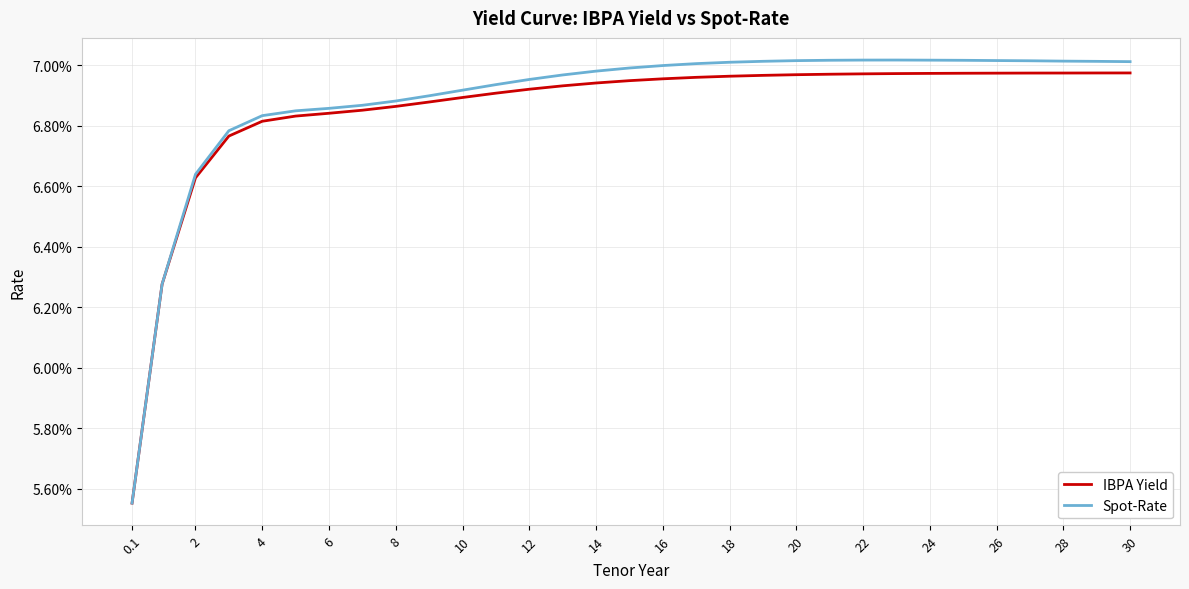

What are all the series names shown in the legend?

IBPA Yield, Spot-Rate